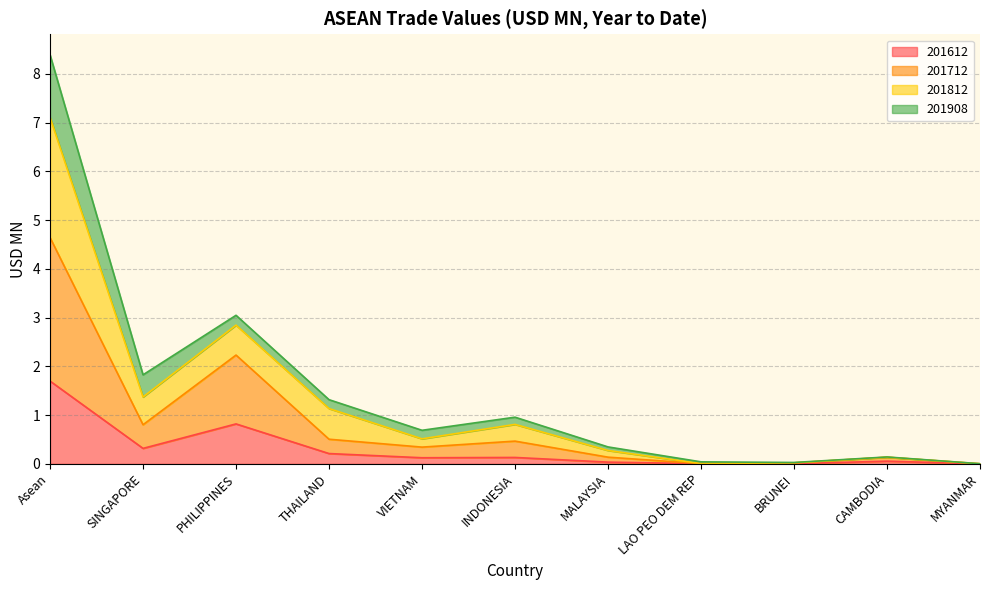

What are all the series names shown in the legend?

201612, 201712, 201812, 201908